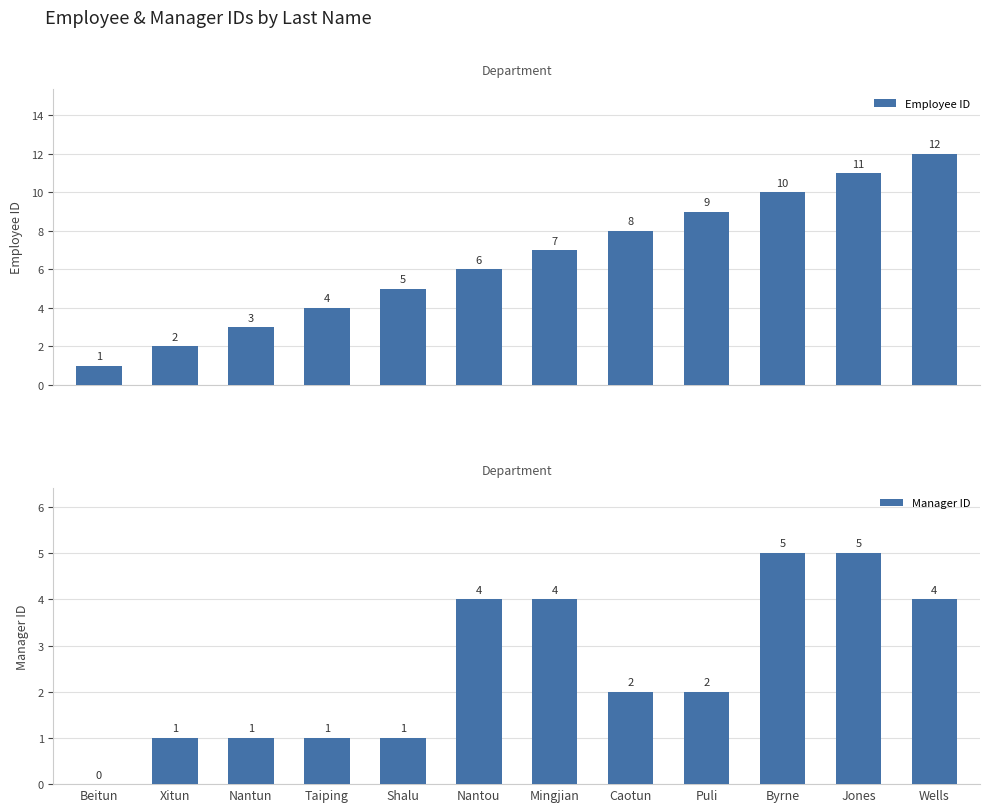

What are all the series names shown in the legend?

Employee ID, Manager ID